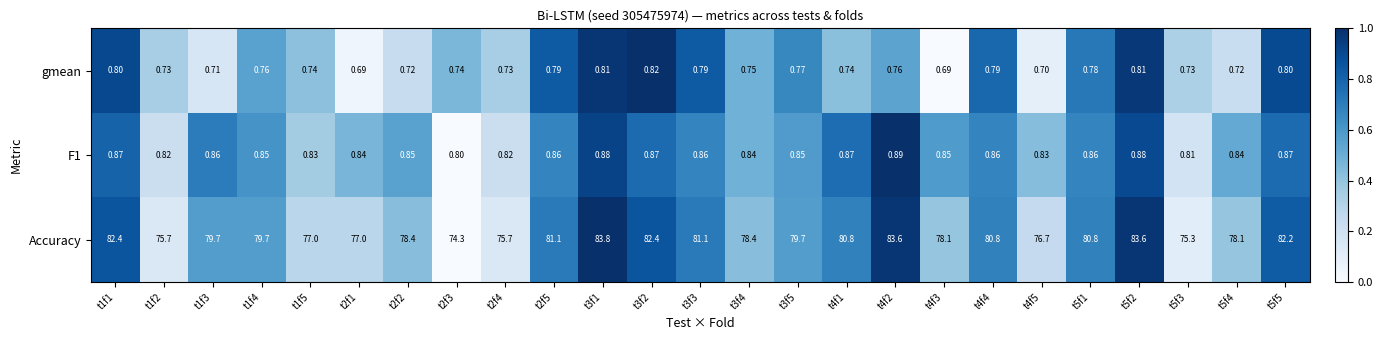

Is the value of Accuracy at t1f3 greater than the value of F1 at t1f1?

Yes